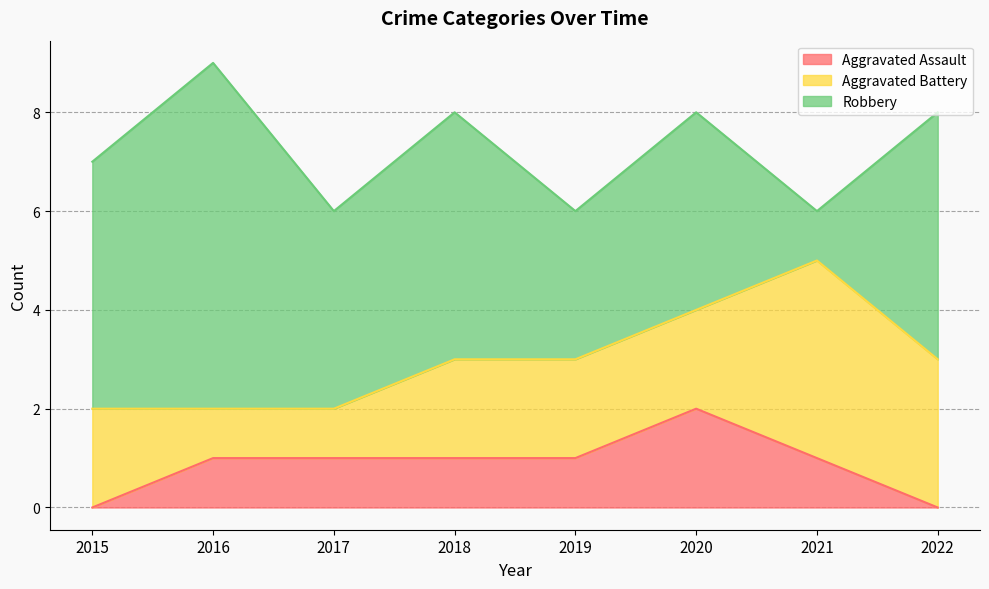

What is the spread (max minus min) of values at 2021?

3